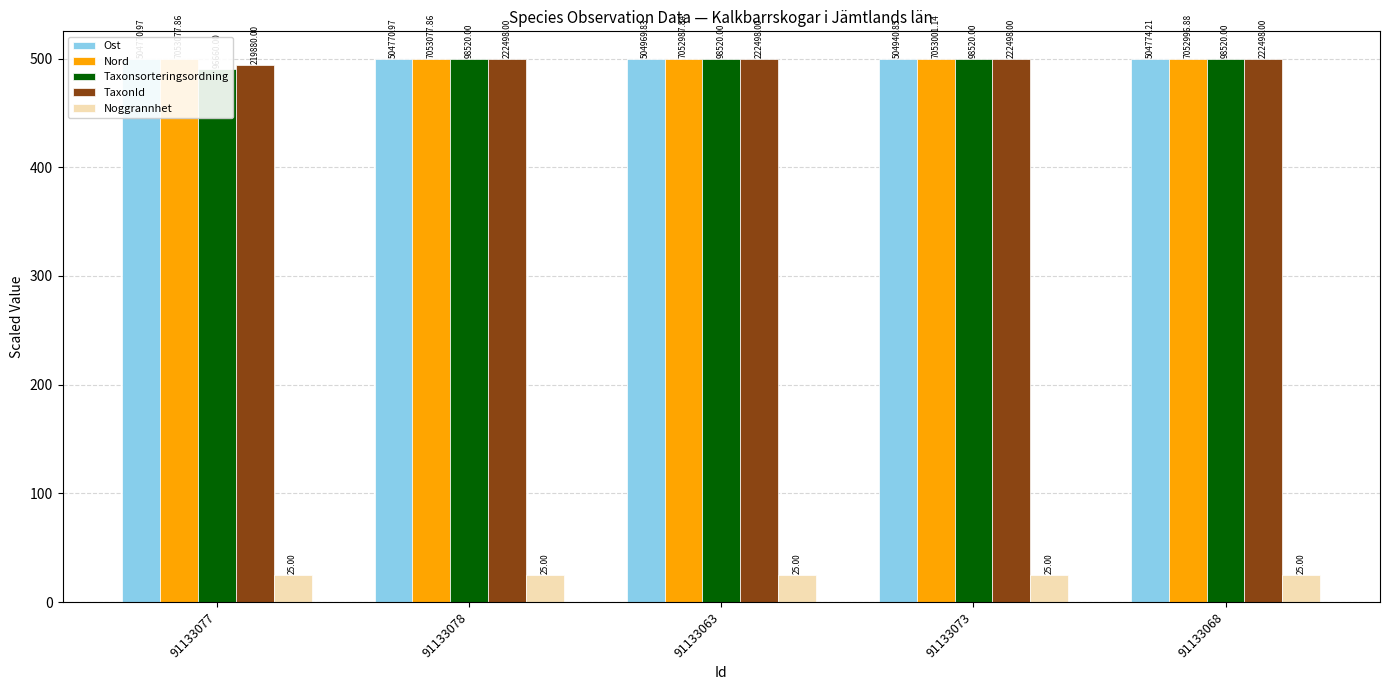

Is the value of Nord at 91133077 greater than the value of TaxonId at 91133077?

Yes